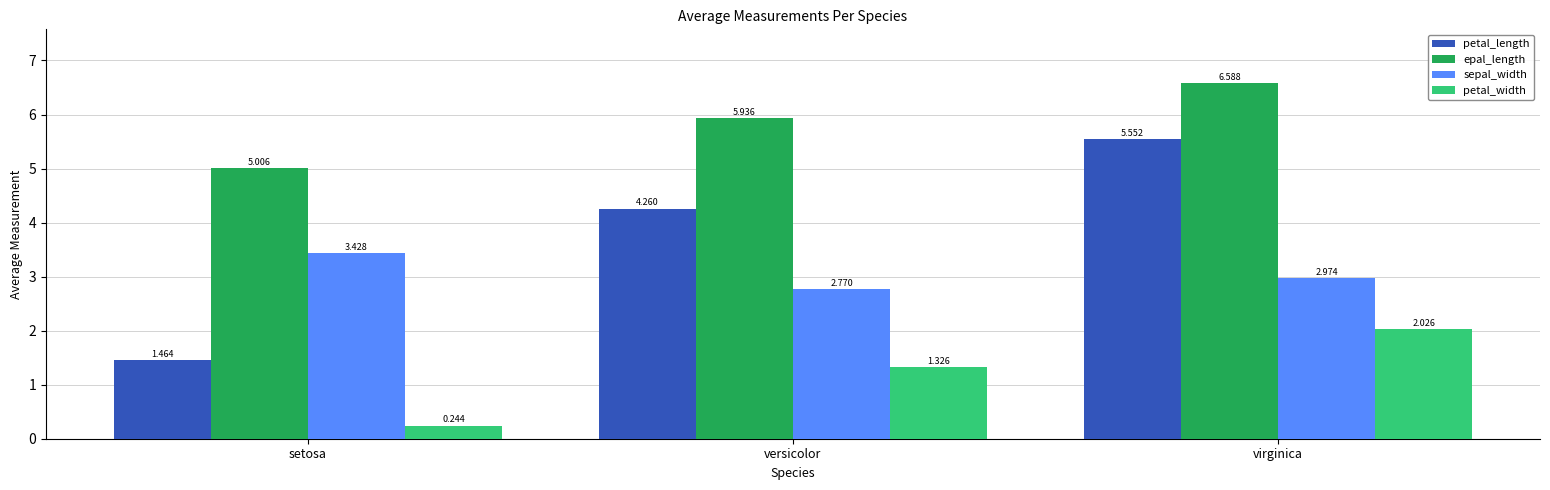

Does the chart contain any negative values?

No